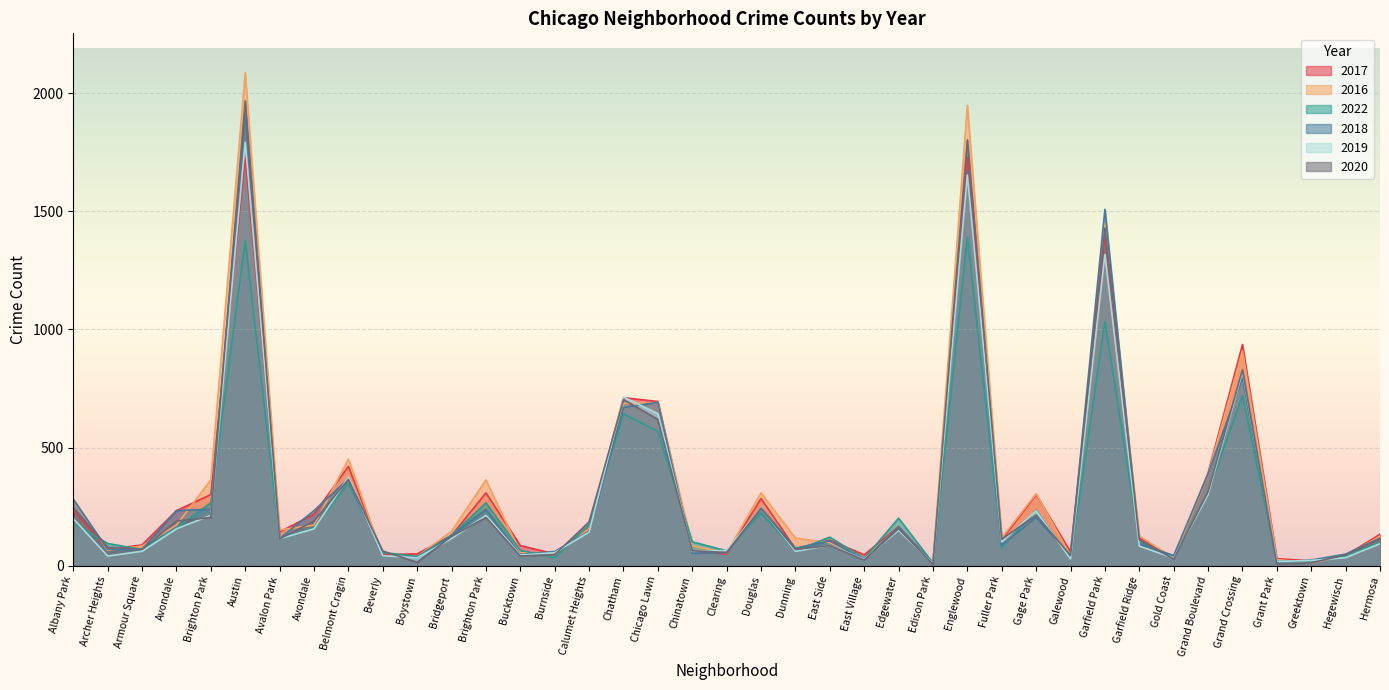

True or false: 2017 has a value of 12 at Edison Park.

True